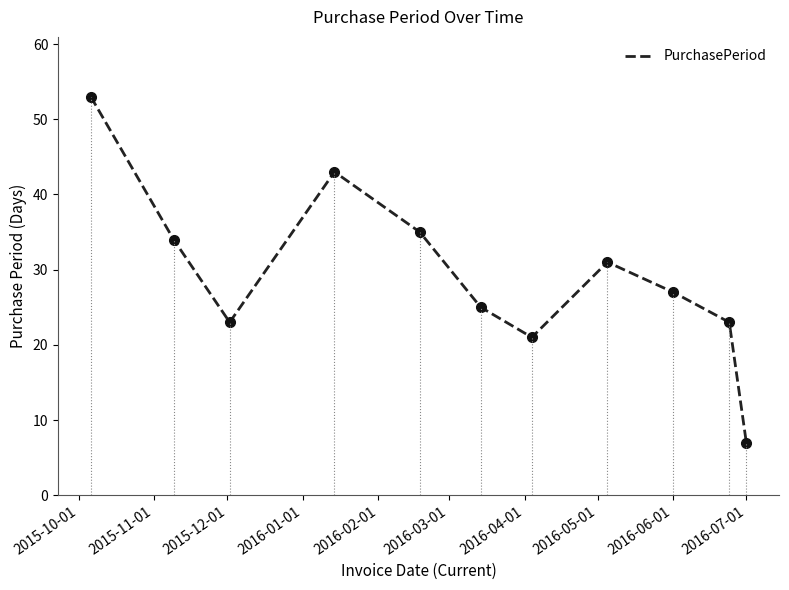

What is the maximum value shown in the chart?

53